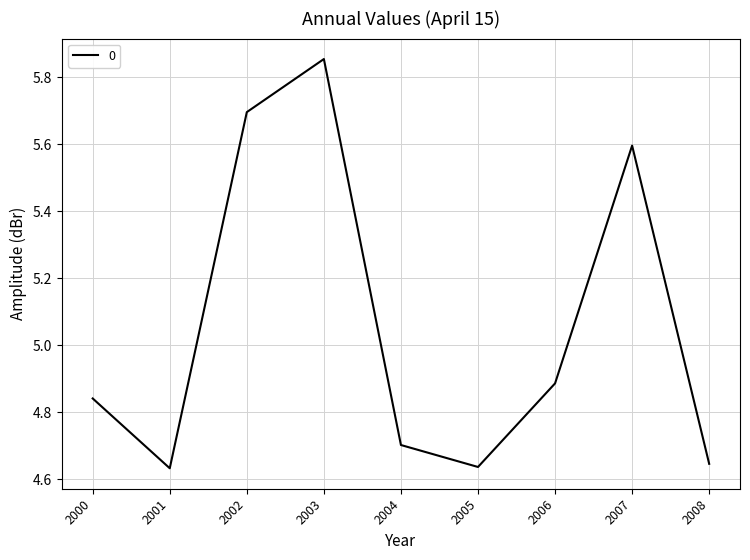

What is the ratio of the value at 2003 to the value at 2005?

1.3